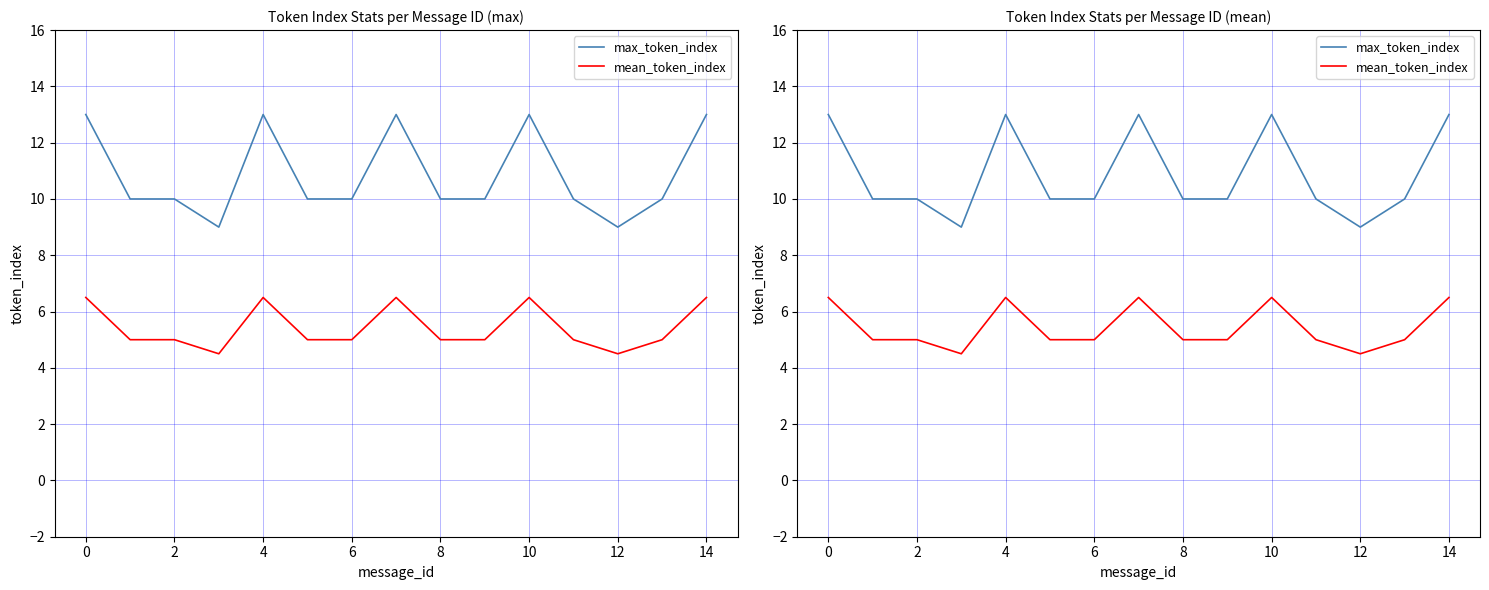

True or false: max_token_index and mean_token_index cross at least once.

False